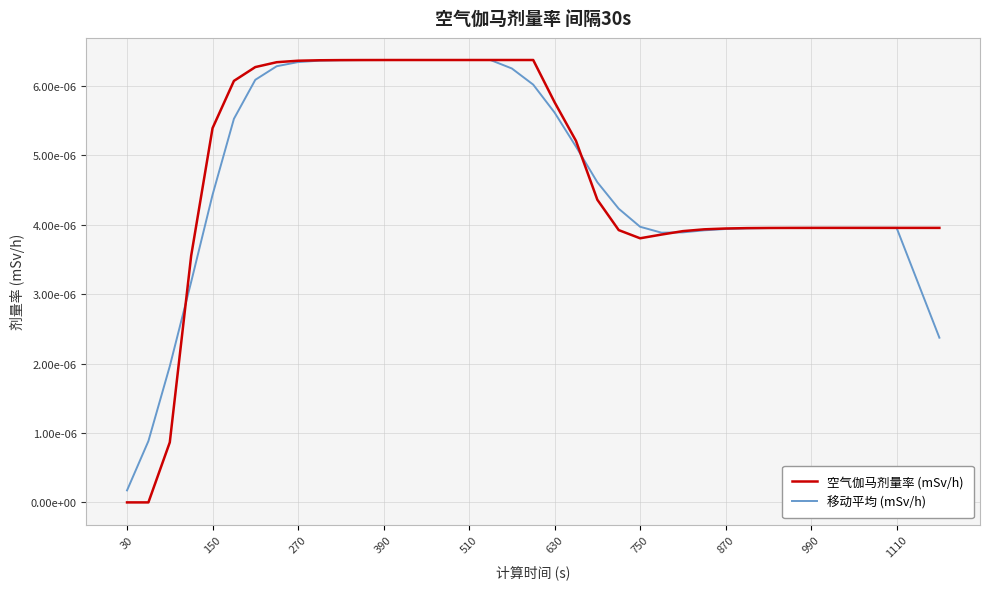

Does the chart have visible grid lines?

Yes